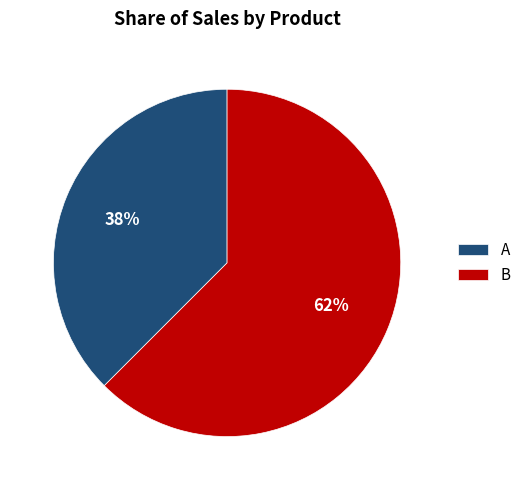

Does any single category account for the majority?

Yes